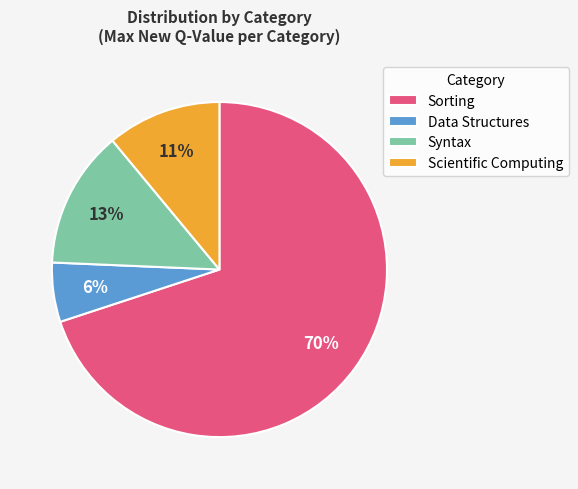

To the nearest percent, what percentage of the pie is Syntax?

13%